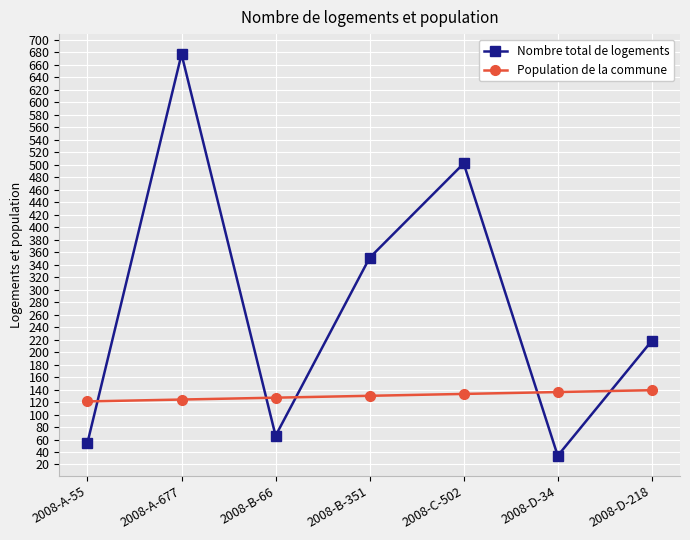

Count the Population de la commune values in the range 124 to 136.

5